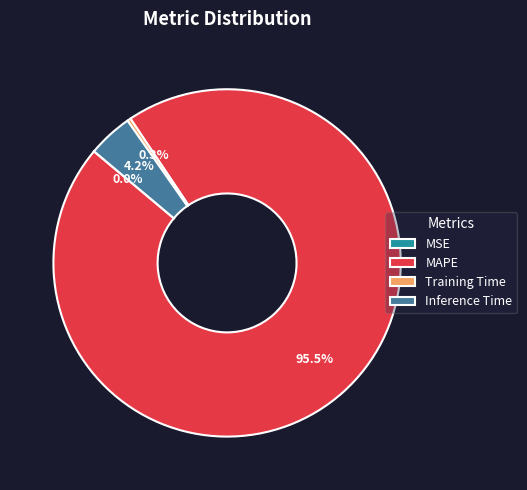

To the nearest percent, what is the difference between the Training Time and MAPE slice percentages?

95%